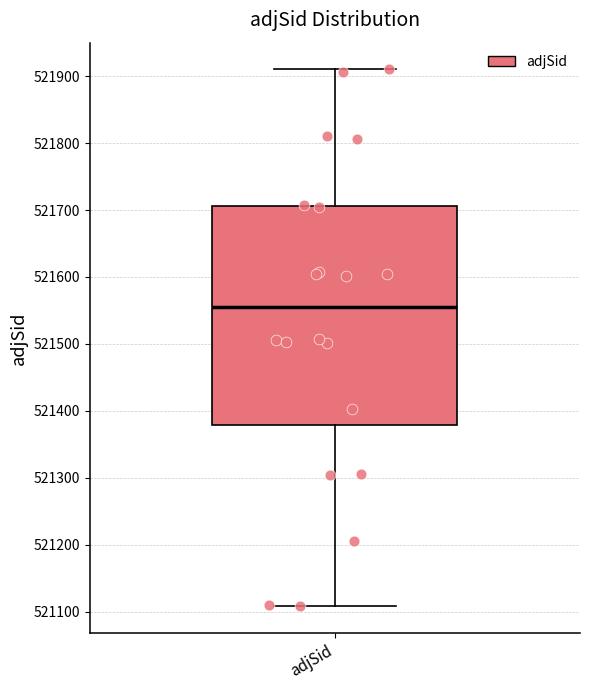

Read this box plot against the y-axis: the position of the median line, the range covered by the box, and the ends of both whiskers. The values are not printed on the chart, so give them approximately, as read against the axis.

median 521550, box 521380 to 521710, whiskers 521110 to 521910